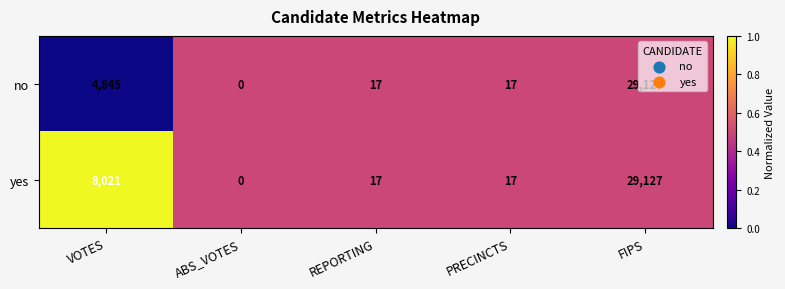

Is it true that no equals 4845 at VOTES?

True